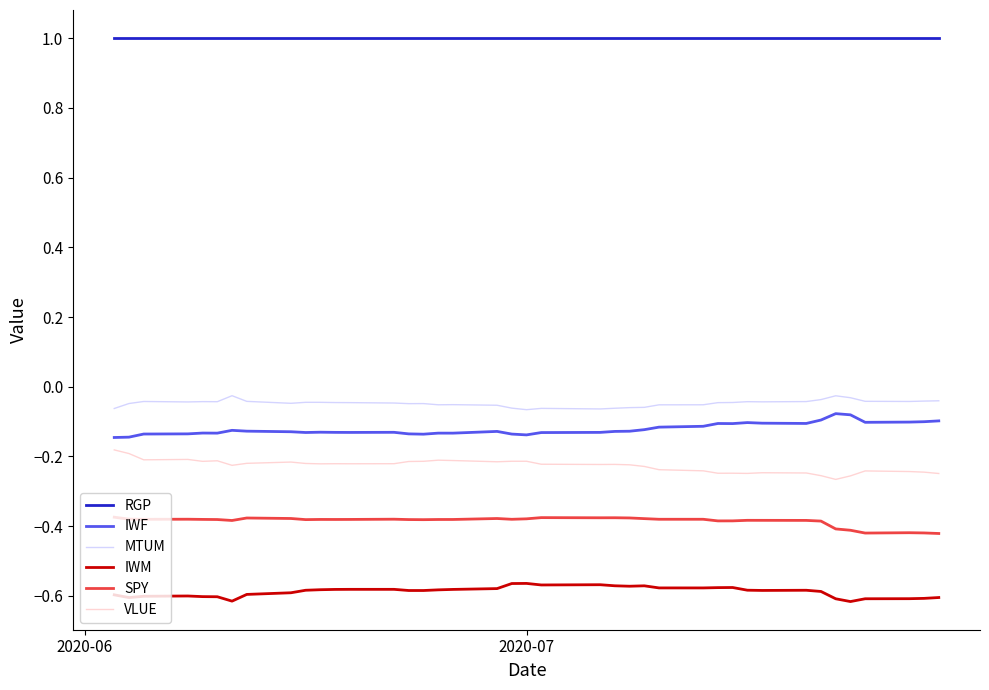

Which series has the largest total across all categories?

RGP